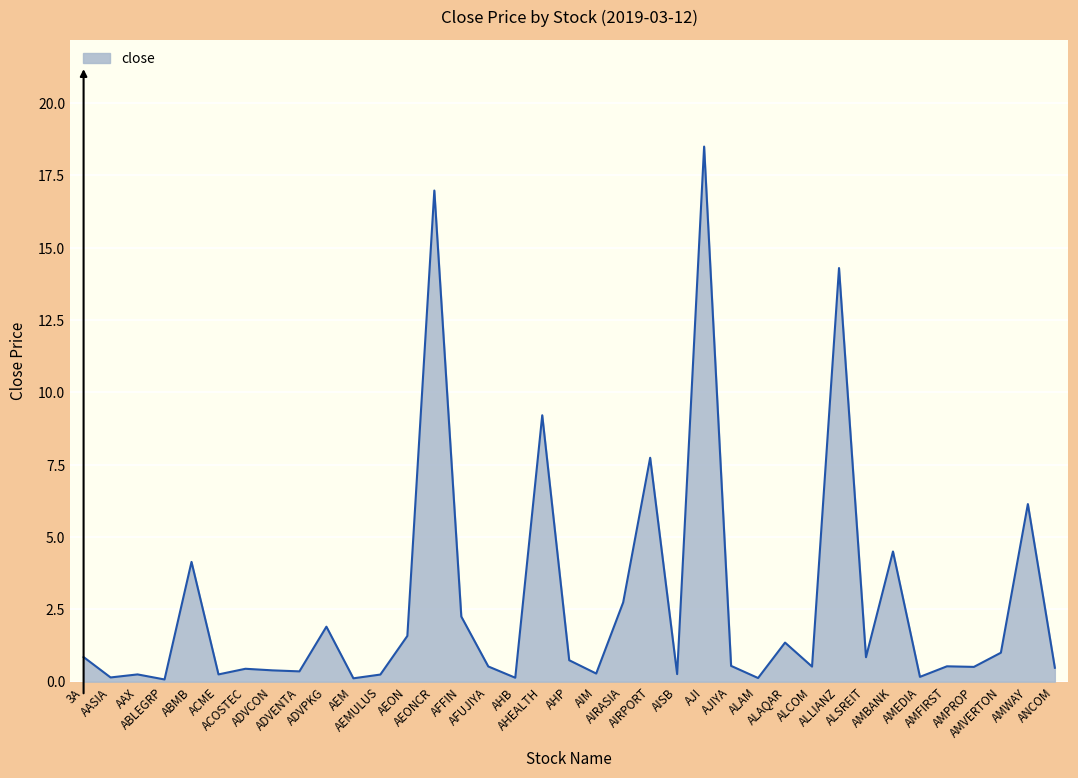

Does the chart have visible grid lines?

Yes